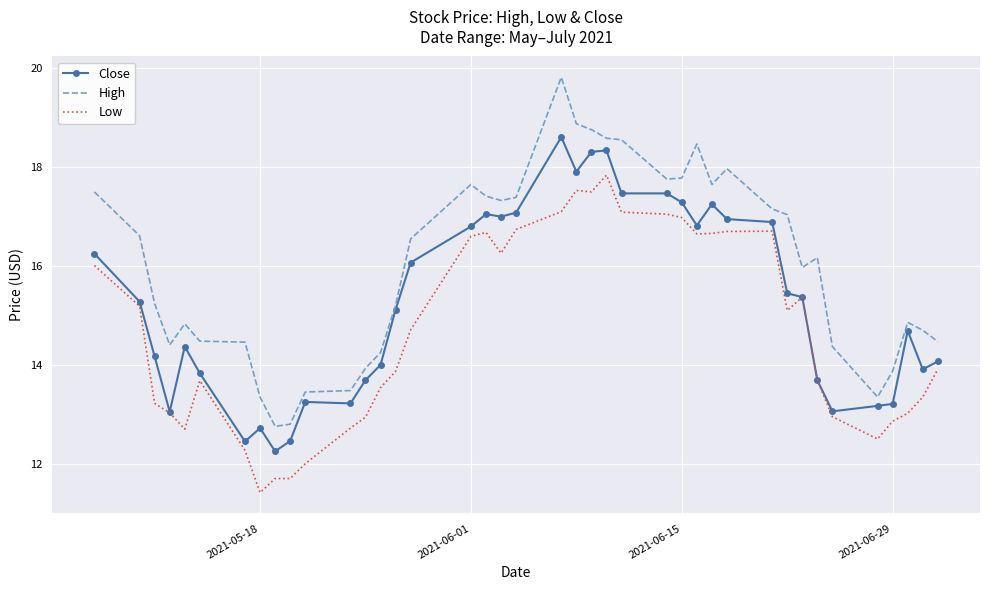

Which series has the widest spread of values?

High